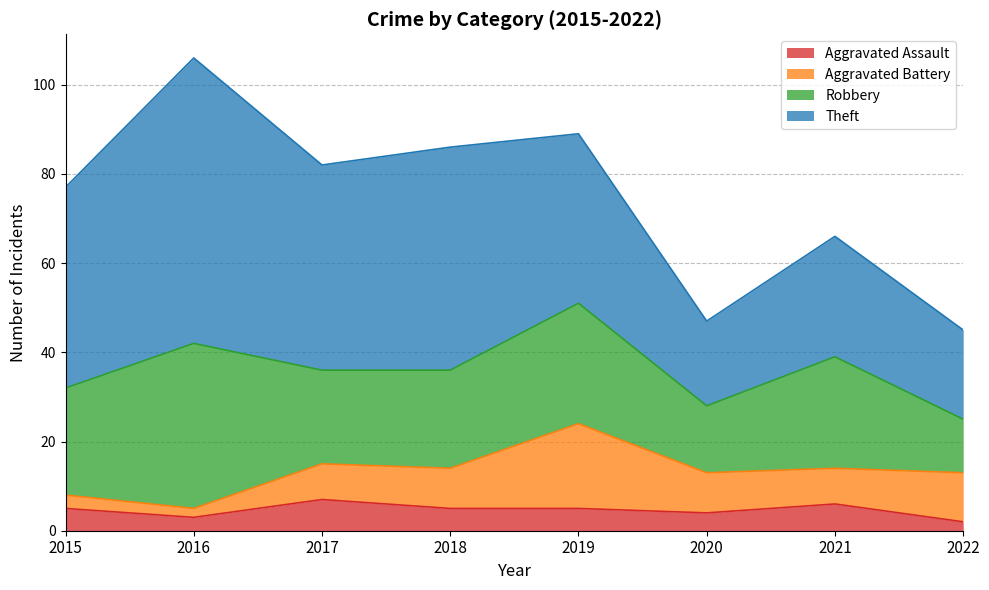

Read the Theft value at 2015.

45